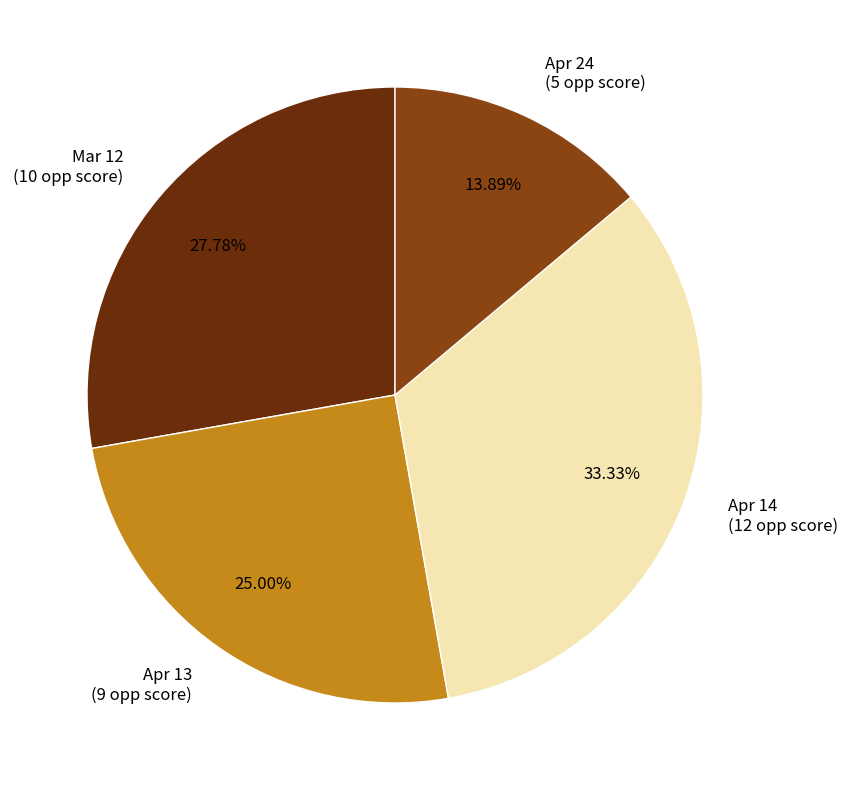

What is the smallest slice in the pie chart?

Apr 24